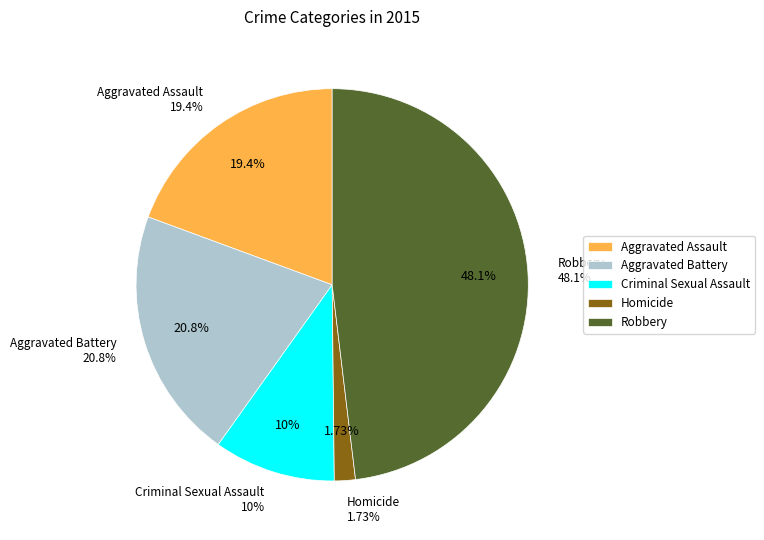

Does Aggravated Assault account for over 50% of the chart?

No